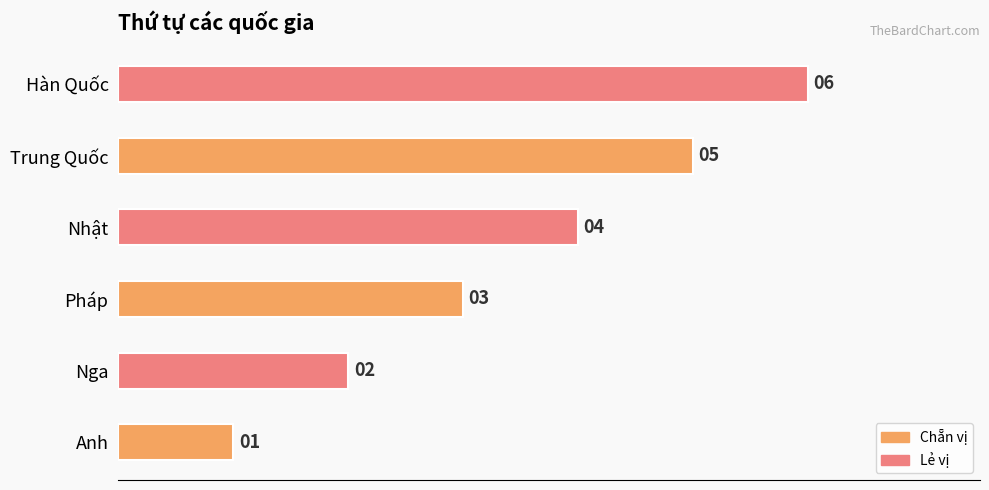

What is the change in value from Anh to Hàn Quốc?

+5